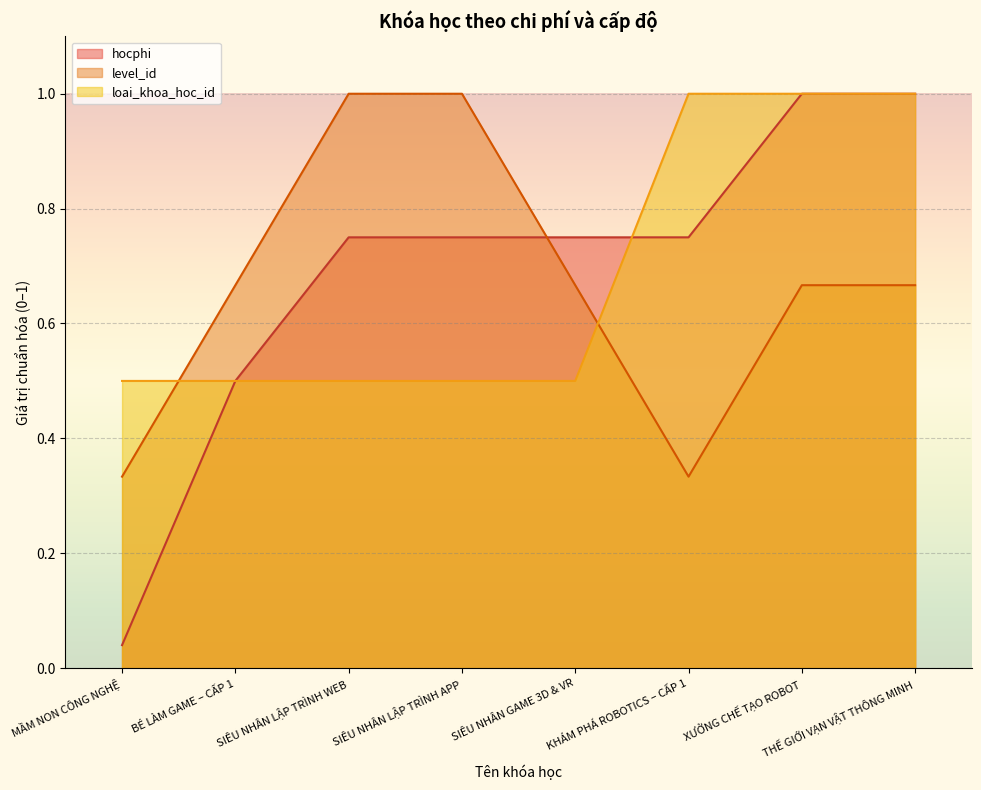

What is the label of the 7th point from the left?

XƯỞNG CHẾ TẠO ROBOT